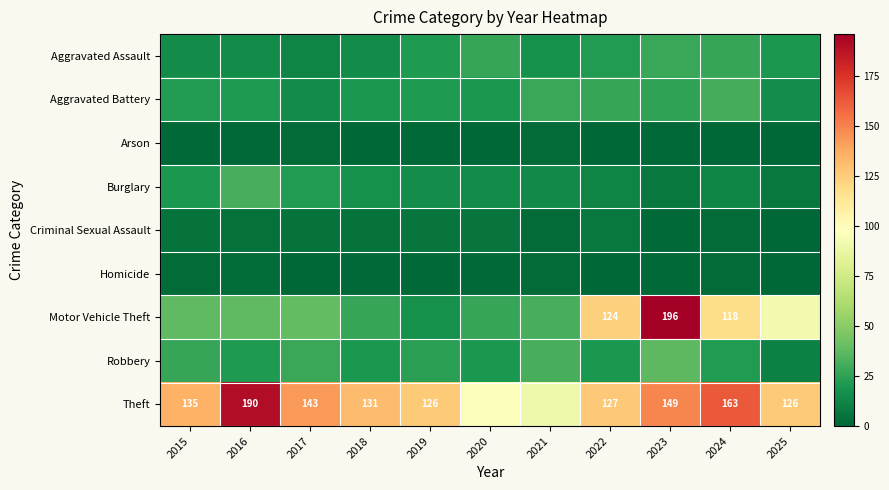

At how many categories does at least one series exceed 13?

11